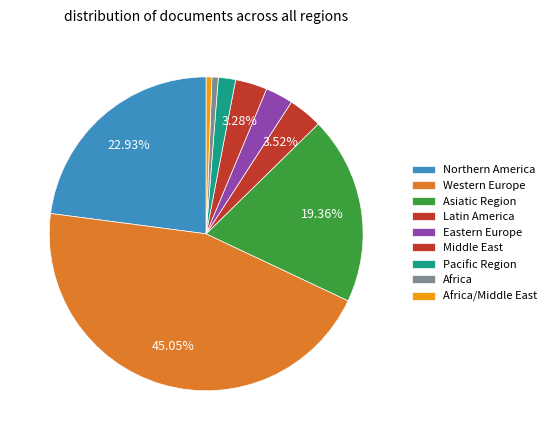

How many segments does this pie chart have?

9